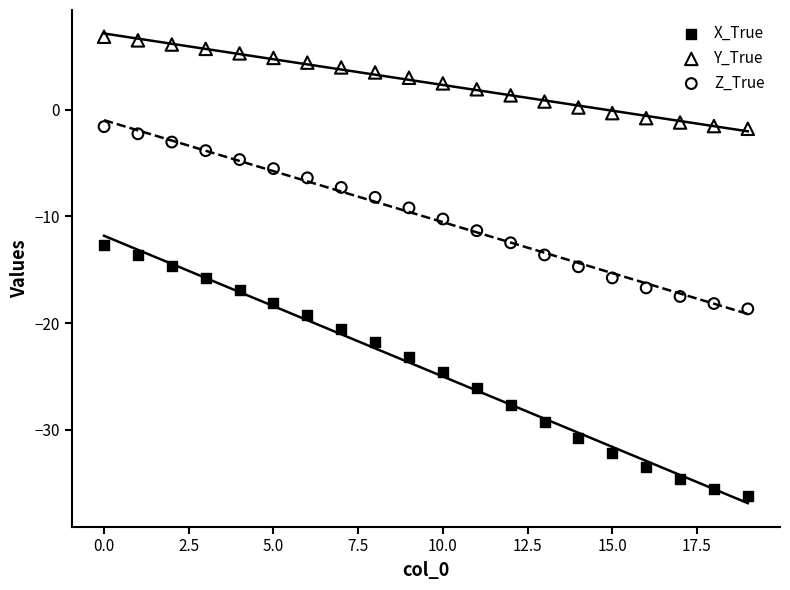

Which series has the widest spread of Y values?

X_True